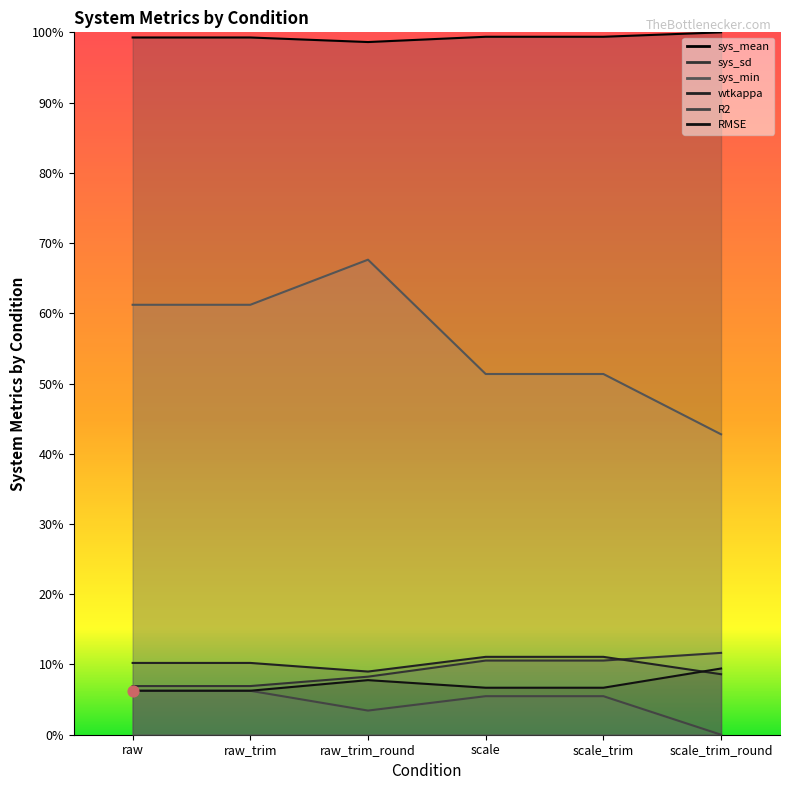

What is the total value across all series at scale_trim?

1.8